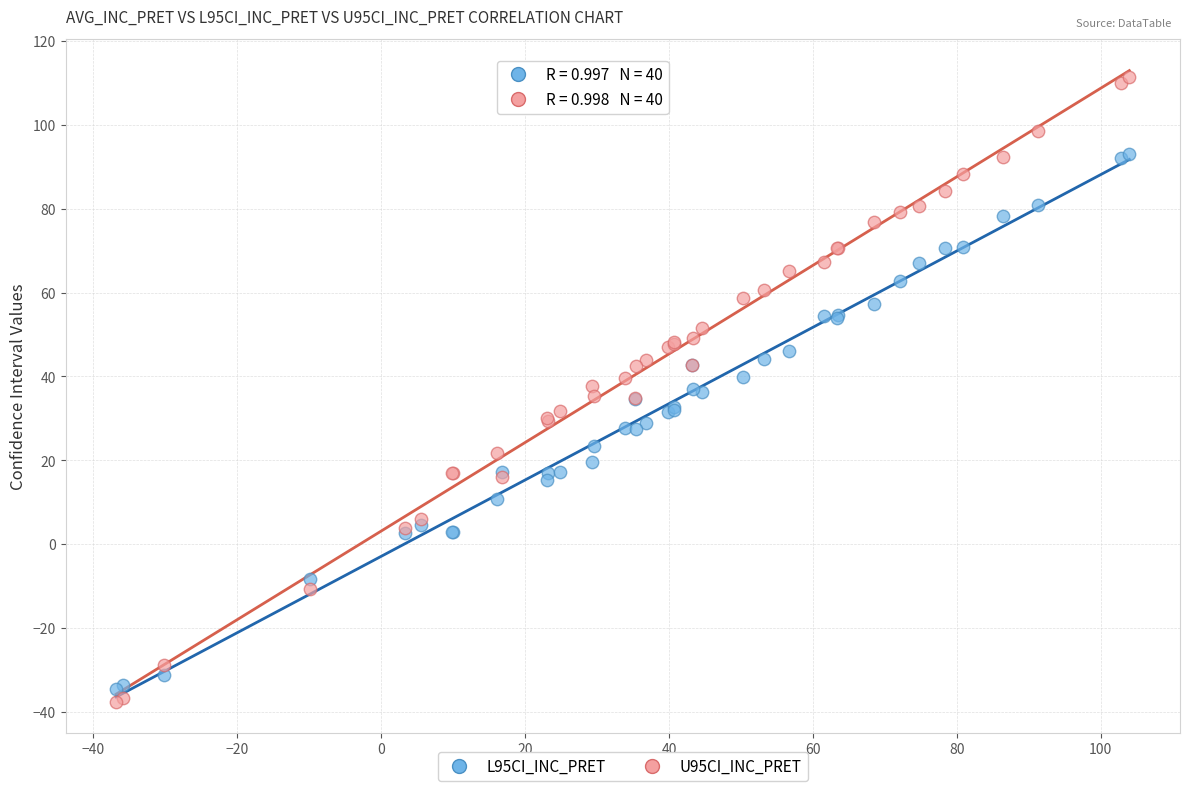

Which series has the widest spread of Y values?

U95CI_INC_PRET